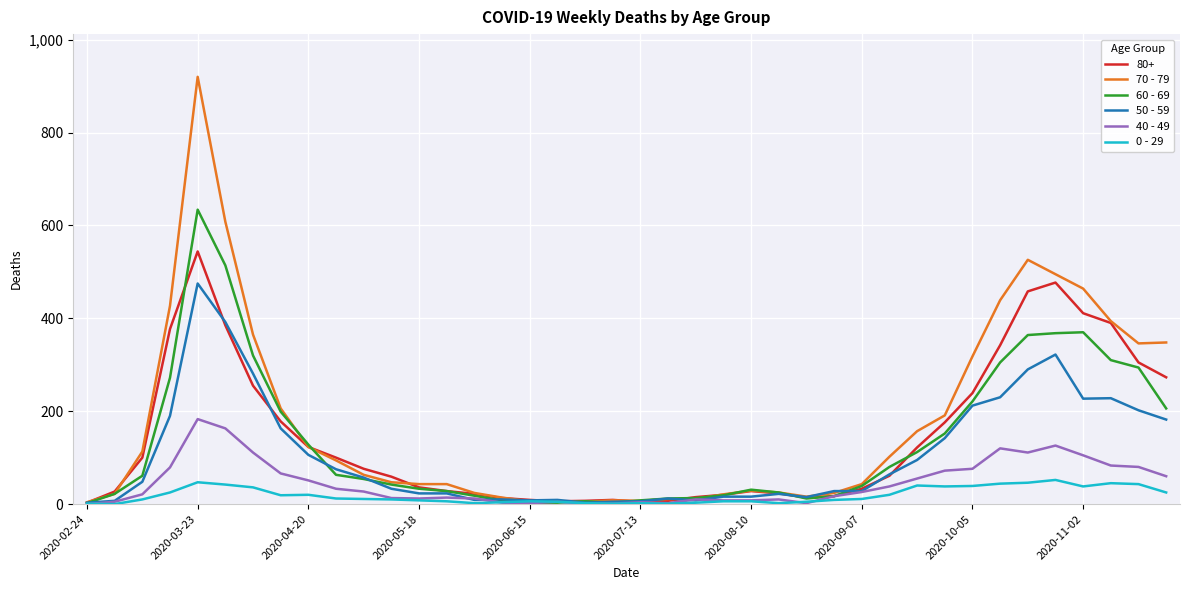

Which series has the widest spread of values?

70 - 79